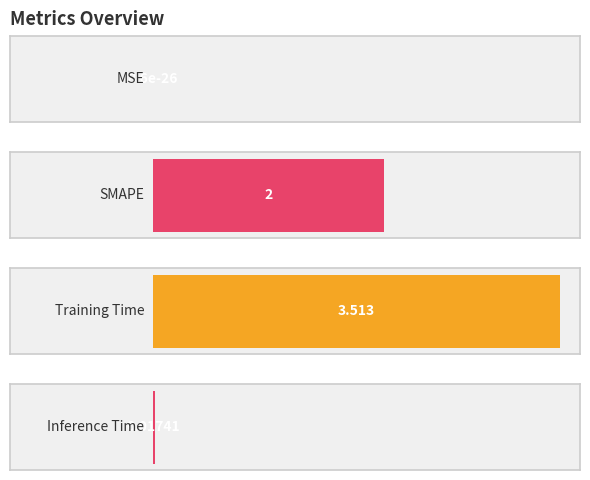

At which label is the value closest to 1?

Inference Time